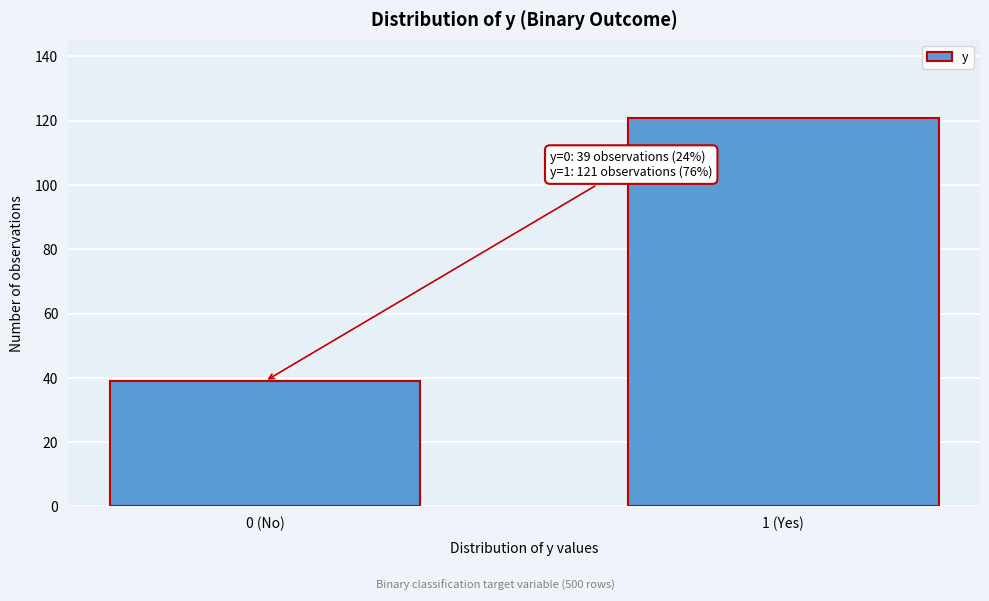

Reading right to left, what are all the values shown in this chart?

1 (Yes)=121	0 (No)=39